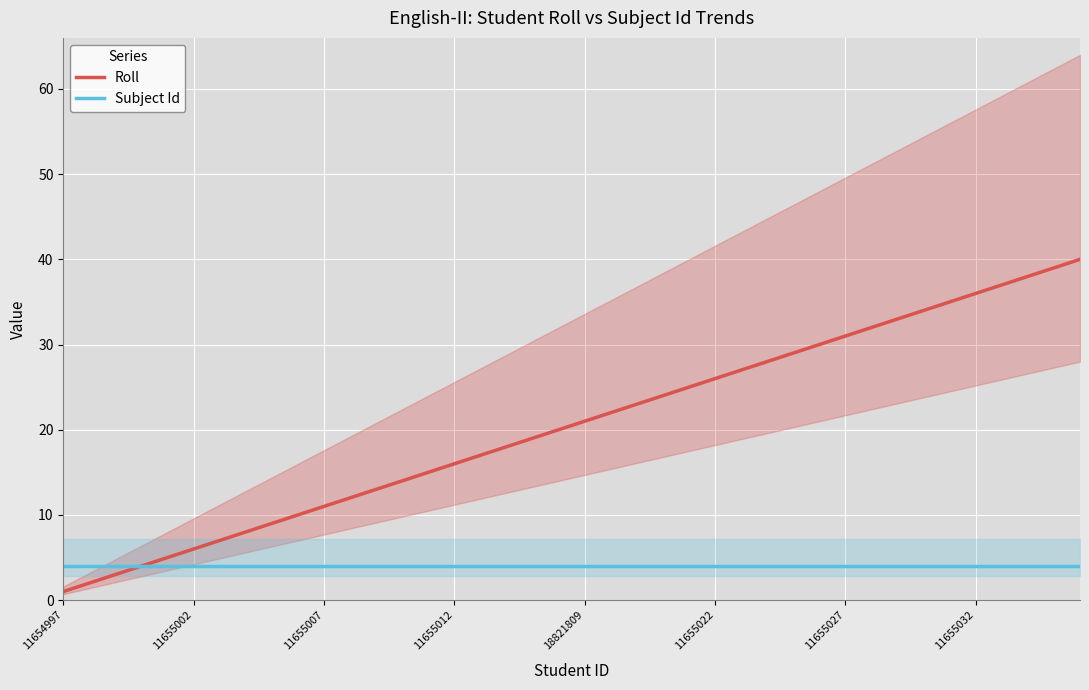

Which series has the largest total across all categories?

Roll